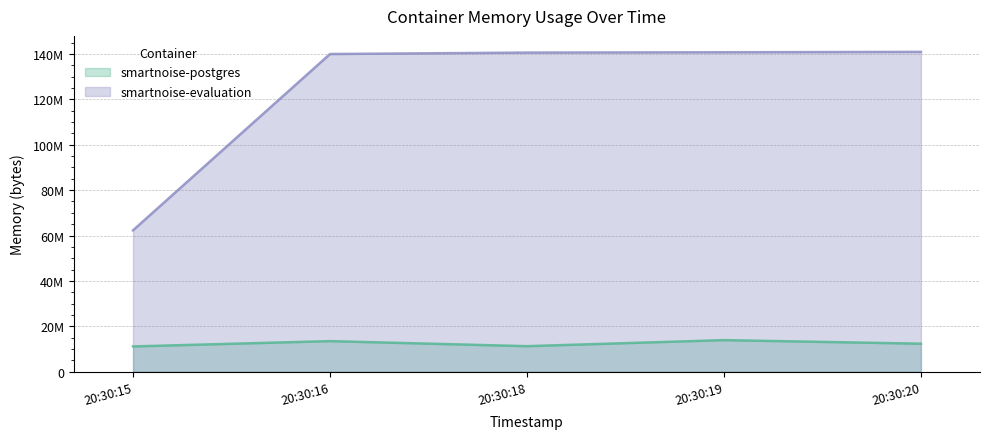

What is the average value of the smartnoise-evaluation series?

124879667